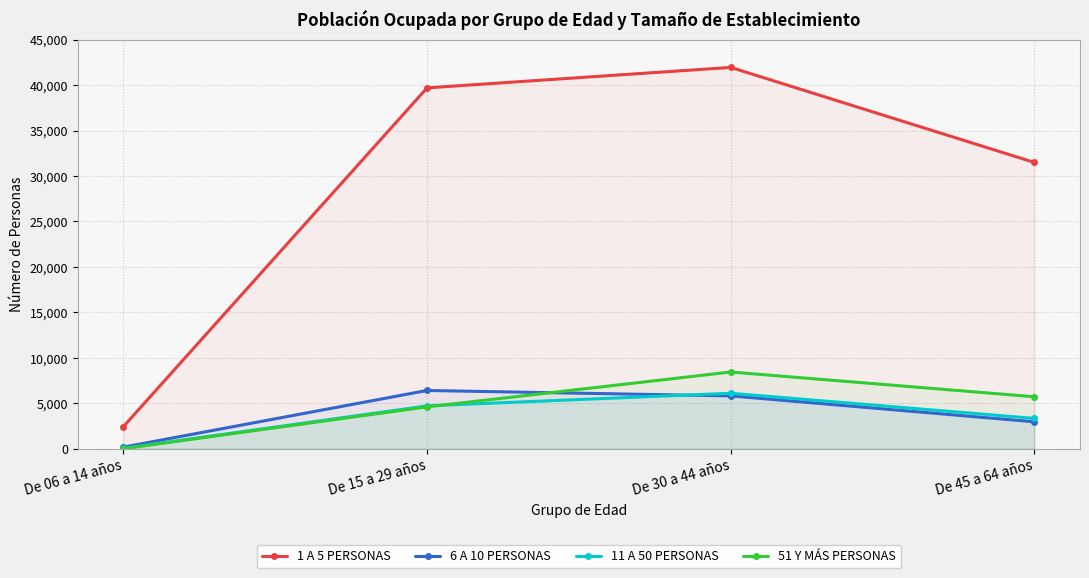

How many interior local peaks does the 6 A 10 PERSONAS series have?

1